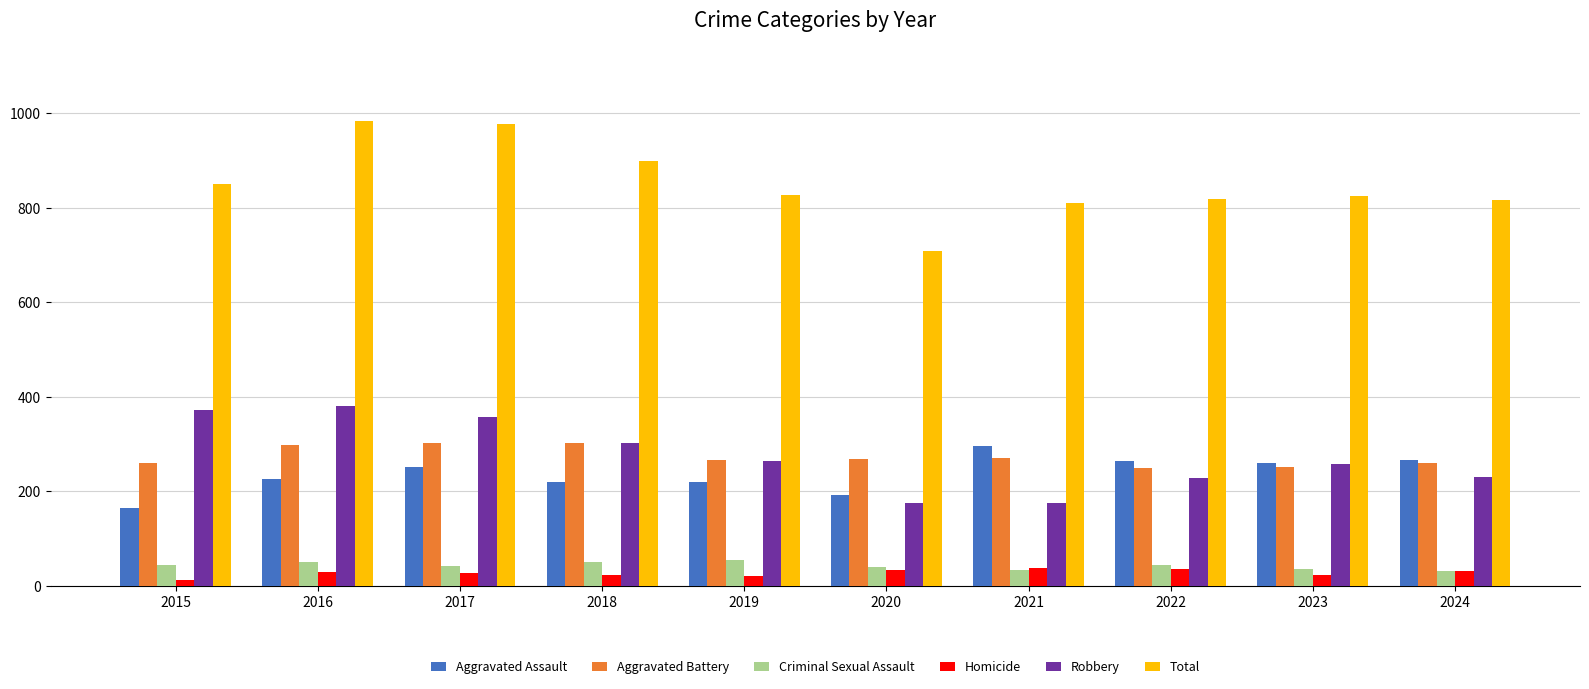

What is the minimum value for Total?

708